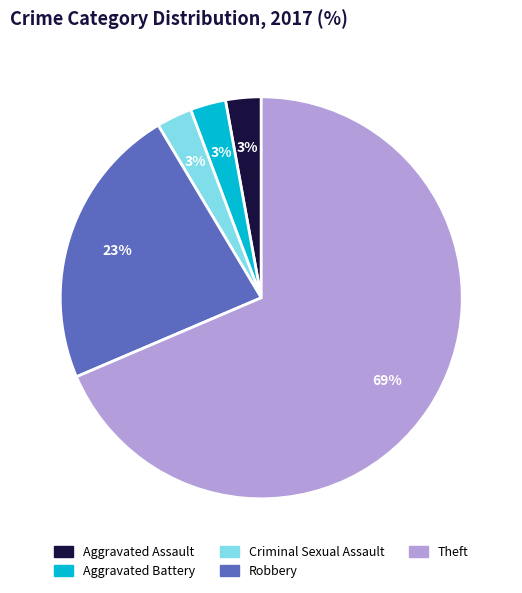

Is it true that Robbery is 23% of the pie?

True